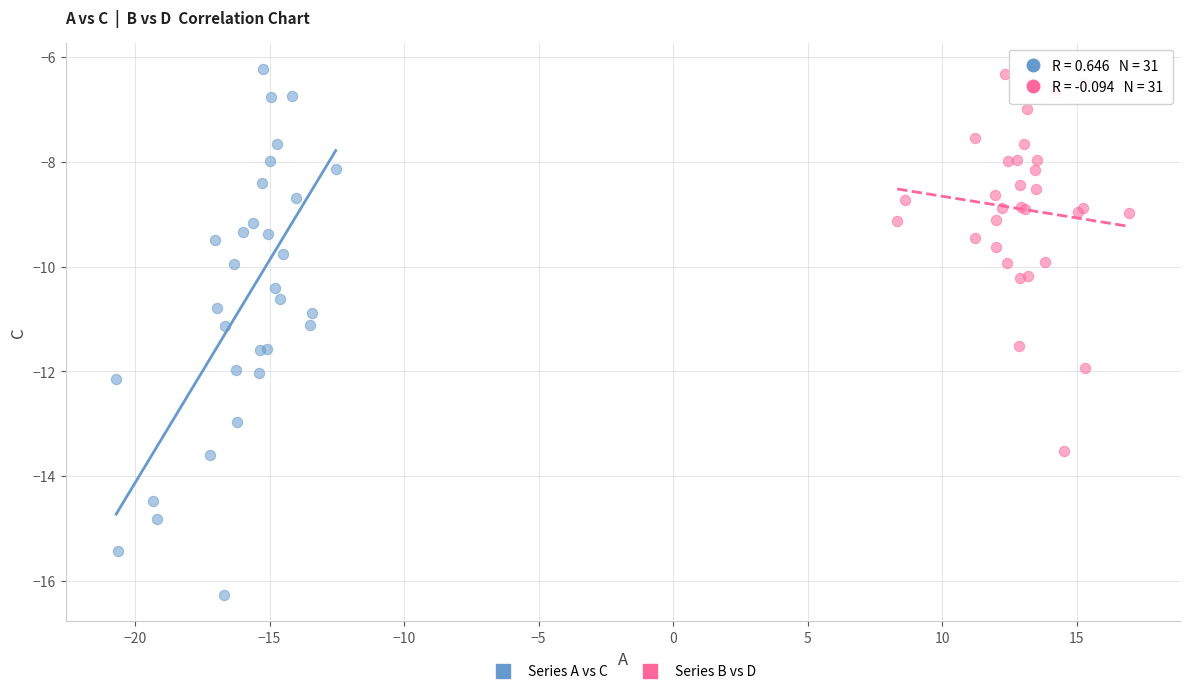

Which series reaches the minimum Y coordinate?

Series A vs C